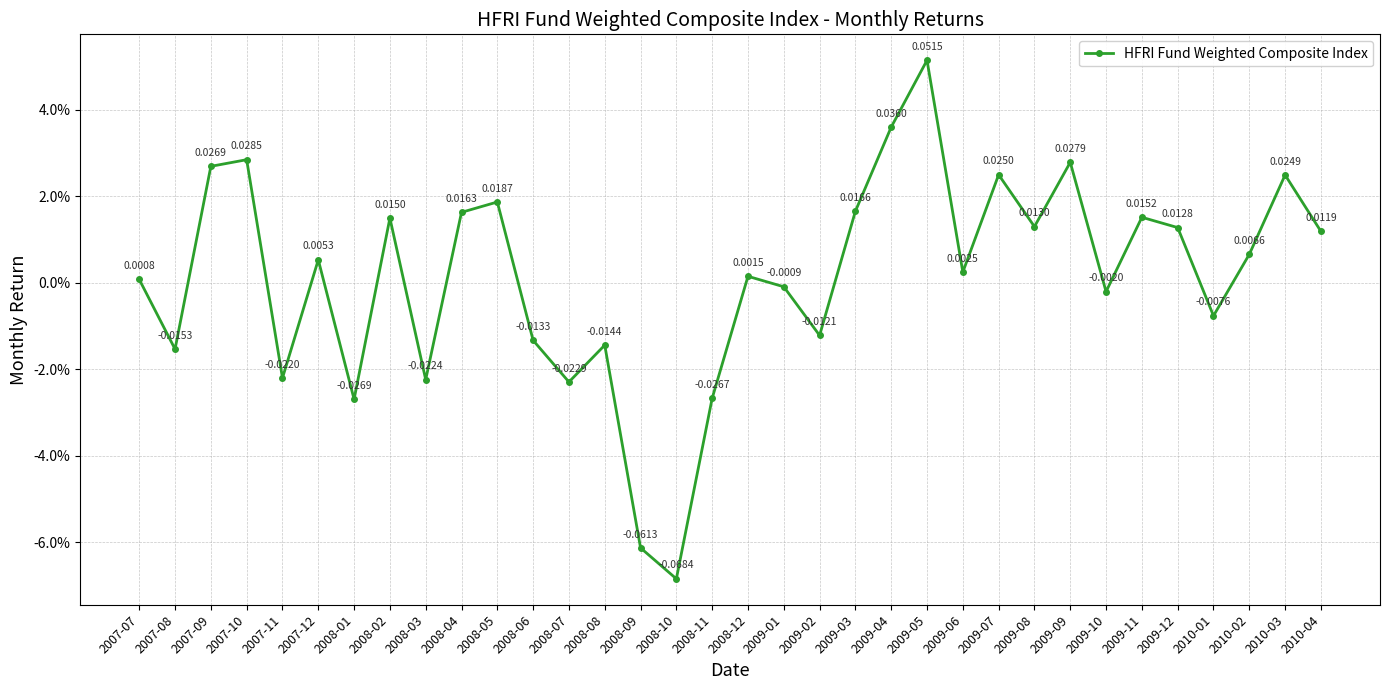

At which category does the data reach its first local valley?

2007-08